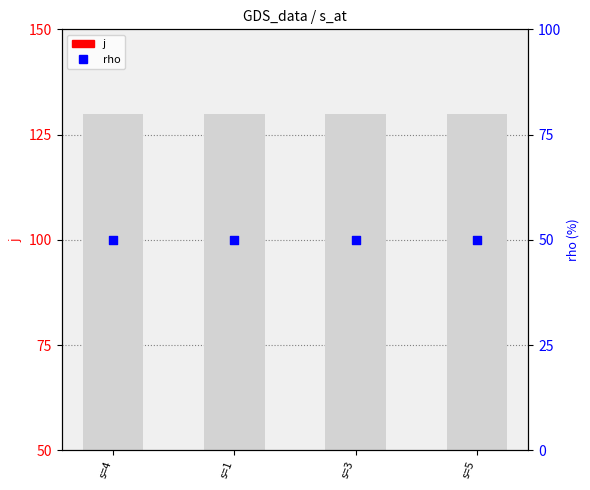

Which series has the widest spread of Y values?

j